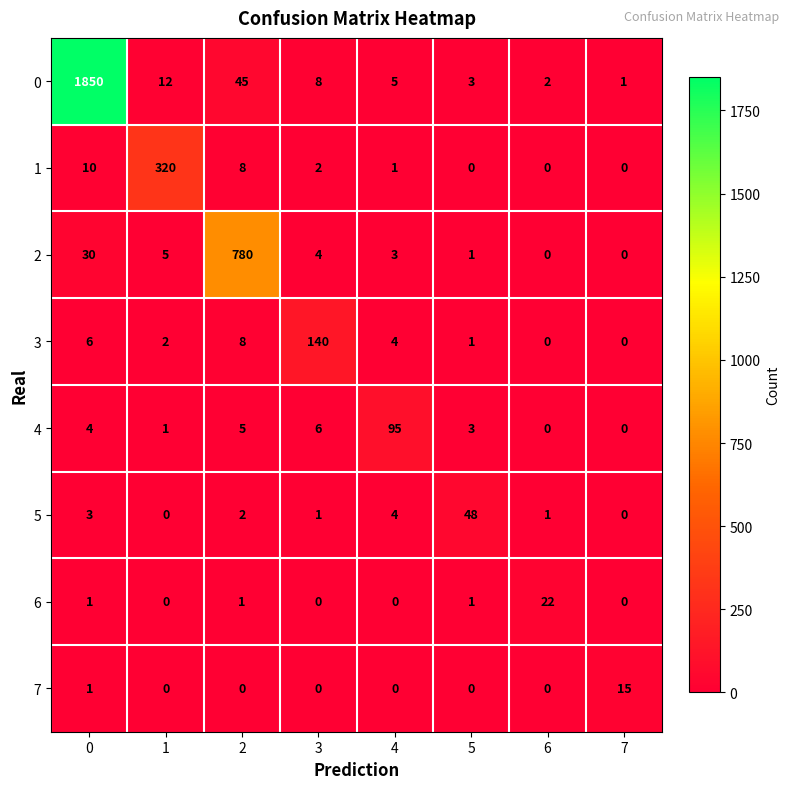

What is the spread (max minus min) of values at 5?

48